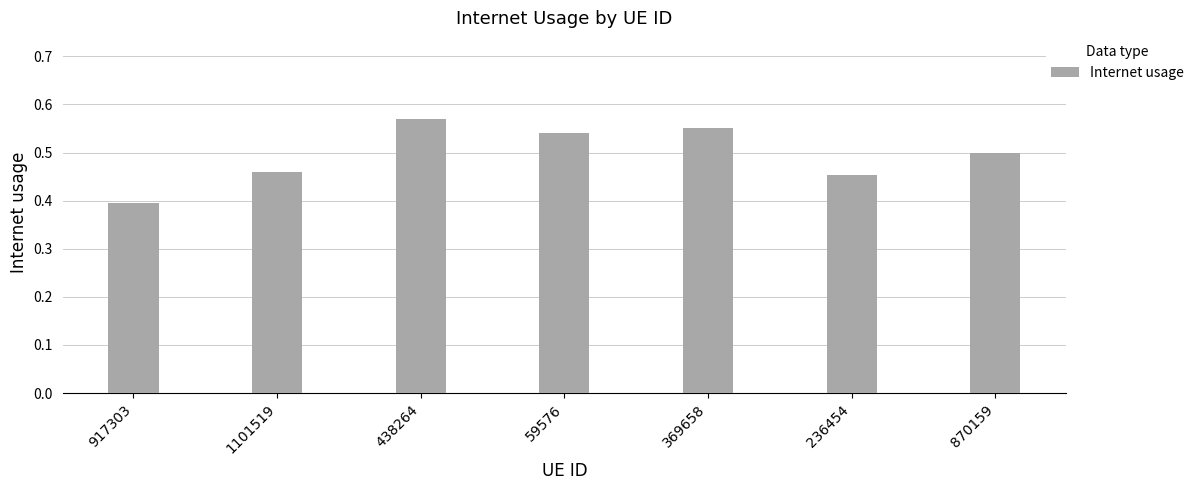

True or false: the data shows 0.1 at 917303.

False